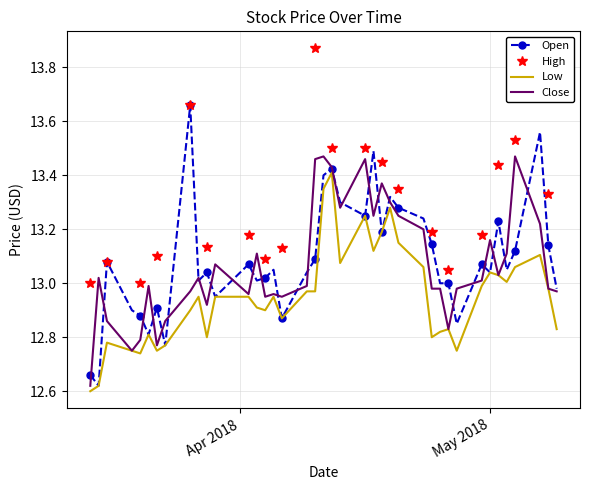

Which series has the largest total across all categories?

High